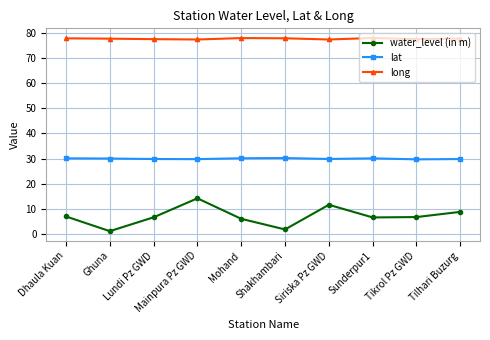

What is the label of the 1st point from the right?

Tilhari Buzurg